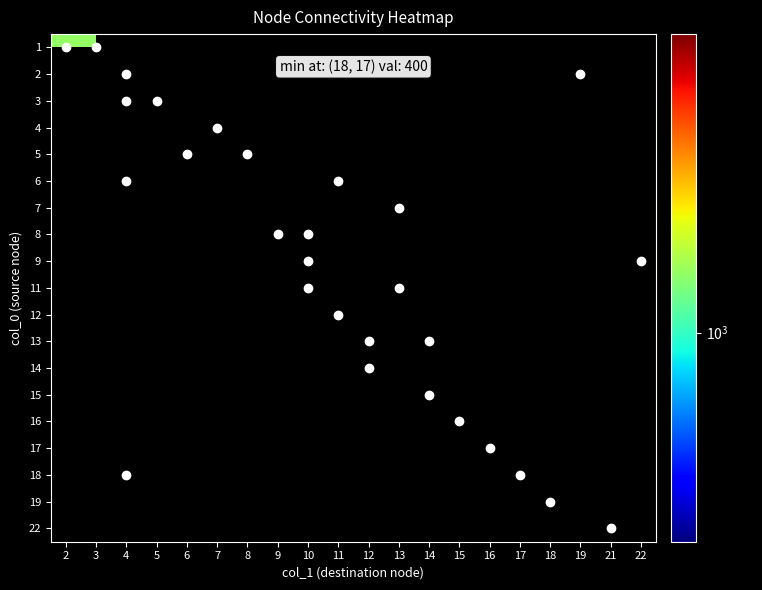

At which category does the chart reach its minimum across all series?

17